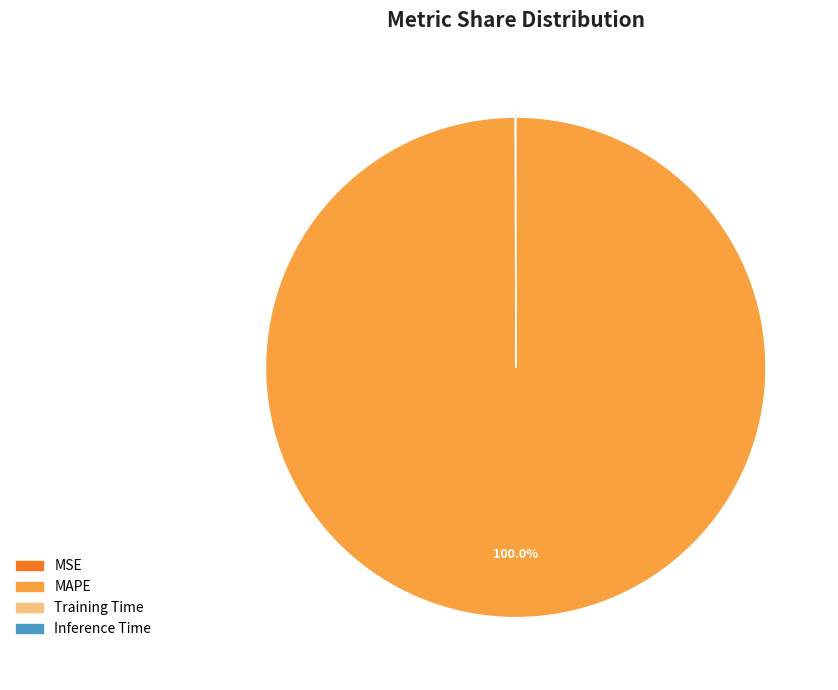

Does MAPE represent more than half of the total?

Yes